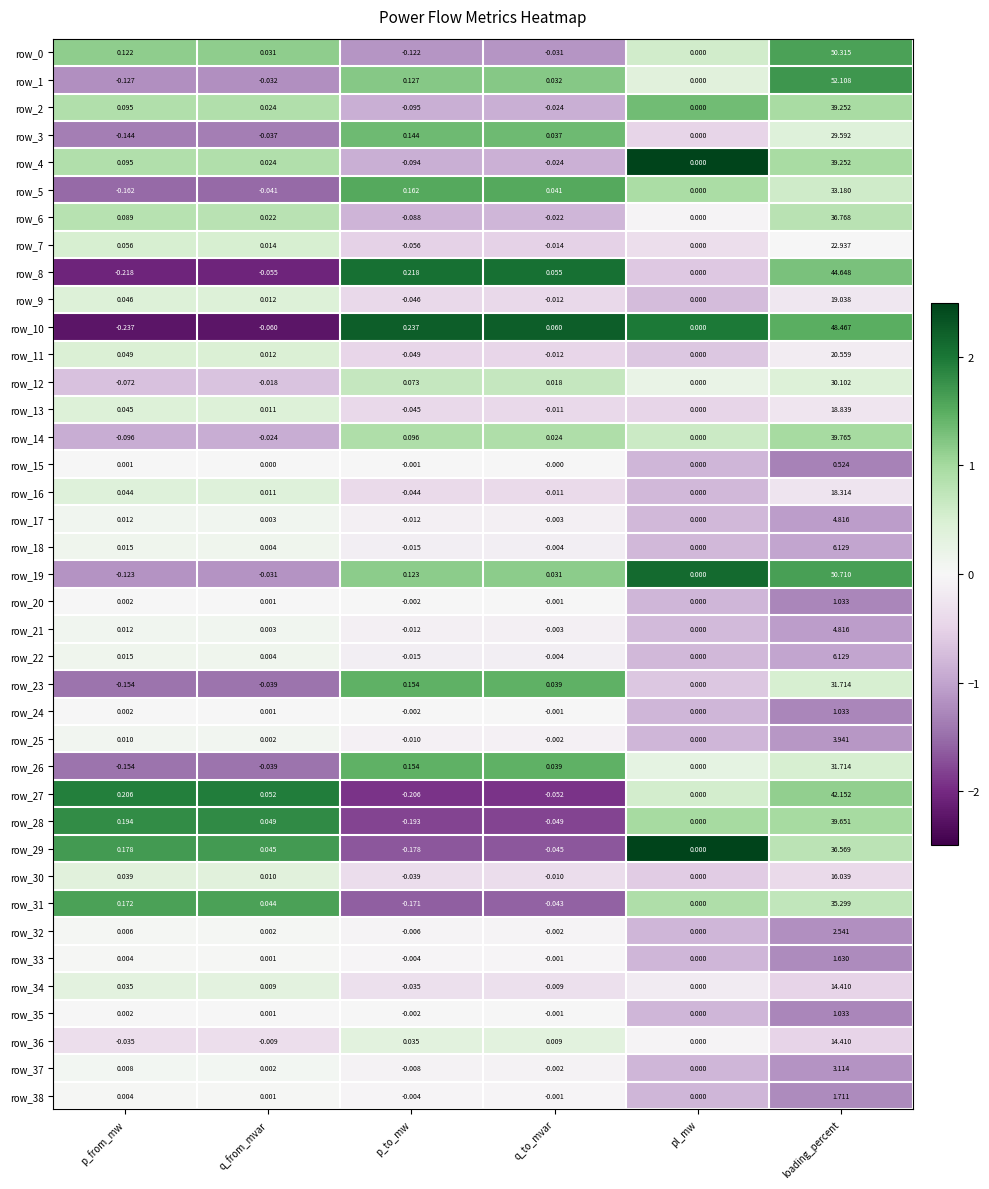

At which category is the sum across all series the highest?

loading_percent